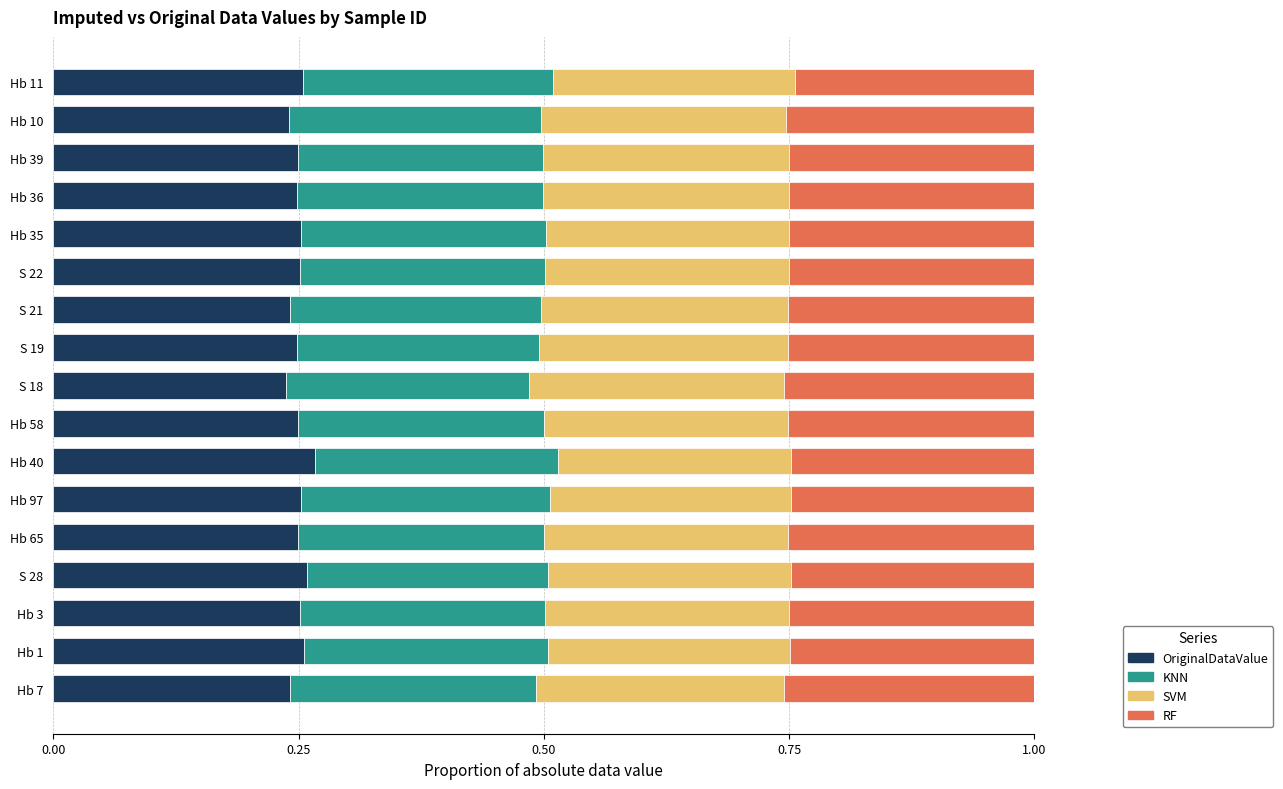

Count the OriginalDataValue values in the range 0 to 1.

17